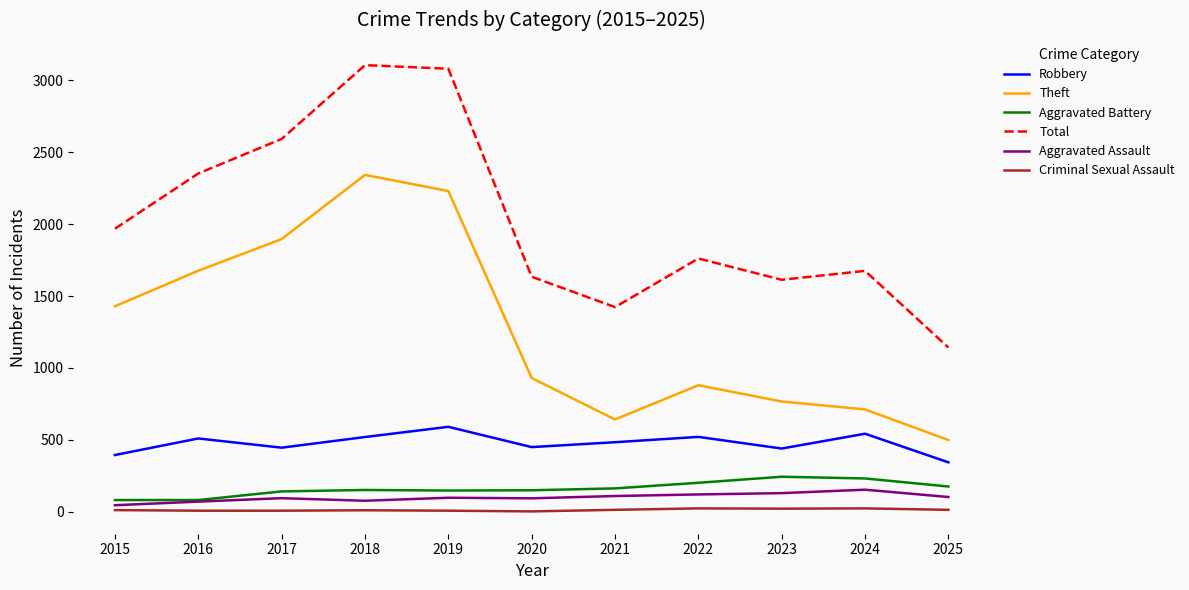

True or false: Total and Aggravated Assault cross at least once.

False